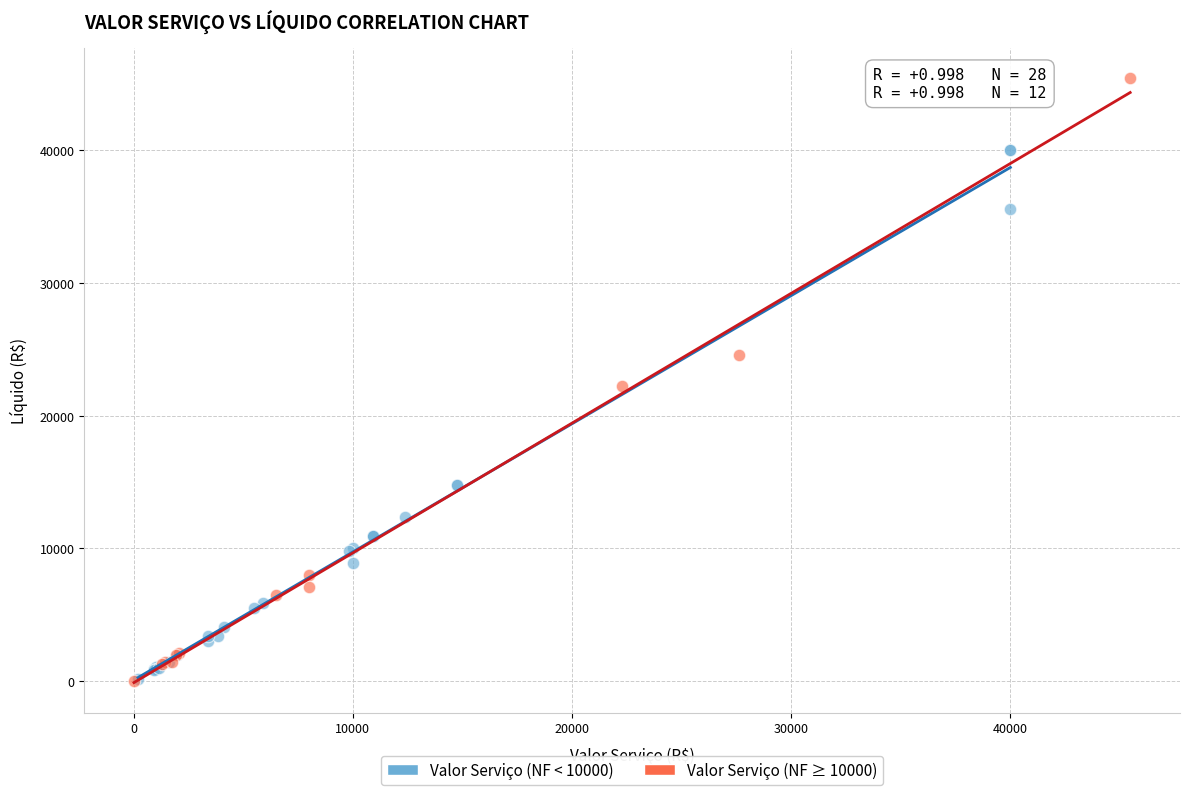

Which series has the largest Y range (max minus min)?

Valor Serviço (NF ≥ 10000)